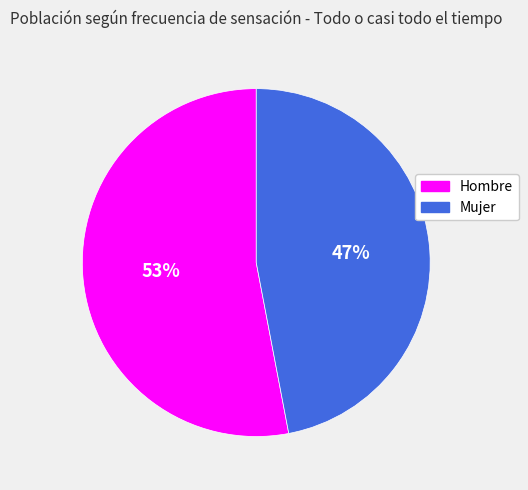

What is the majority slice?

Hombre